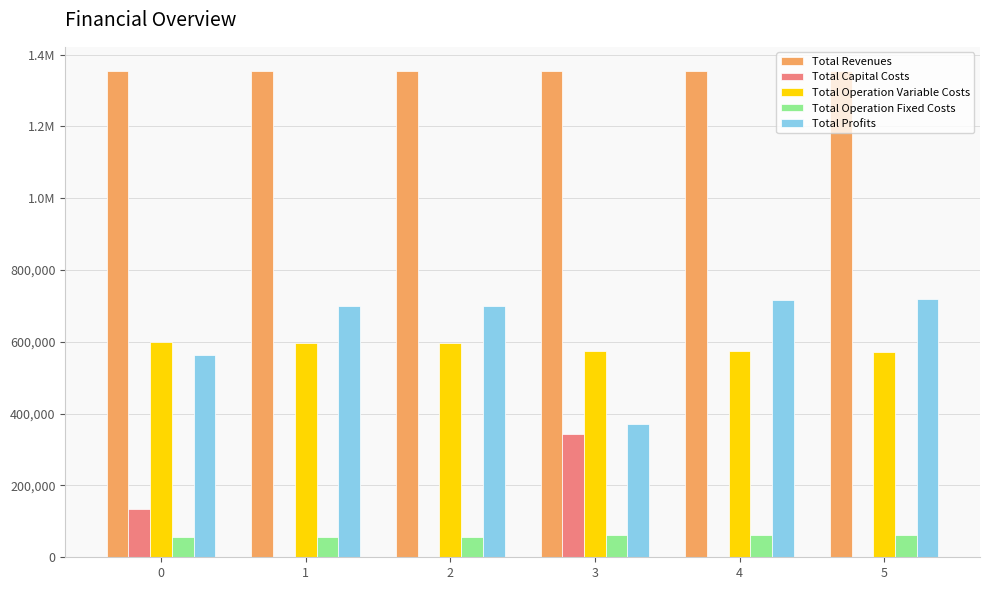

Are the bars horizontal?

No